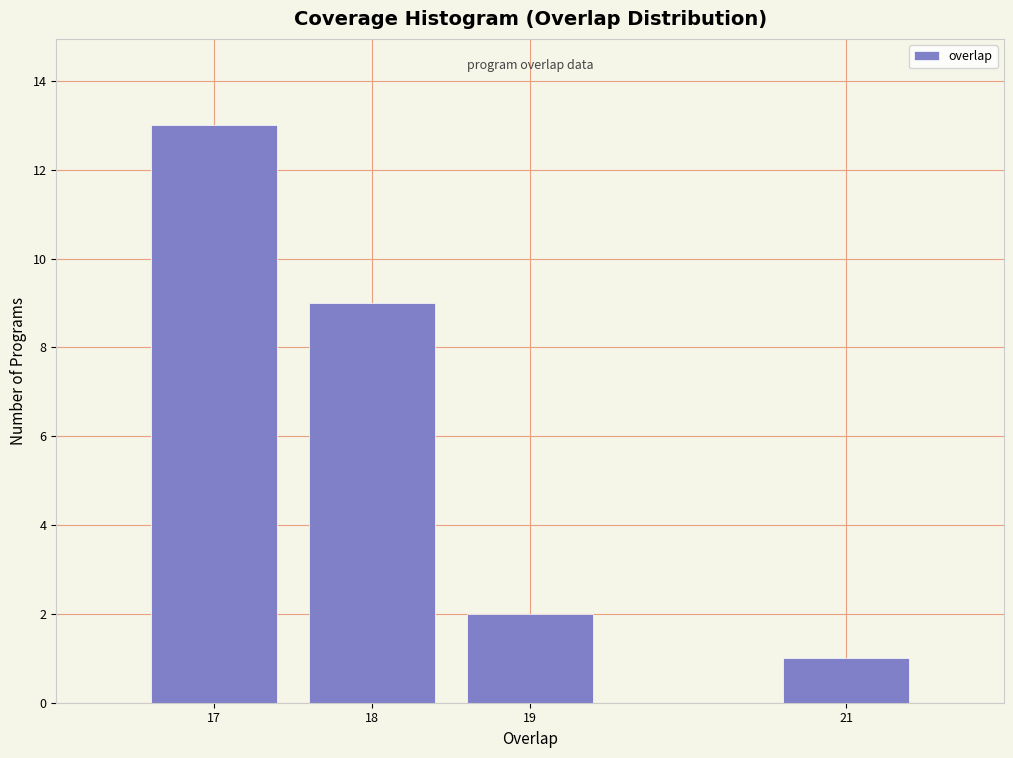

Reading right to left, transcribe all the data shown in this chart.

21=1	19=2	18=9	17=13